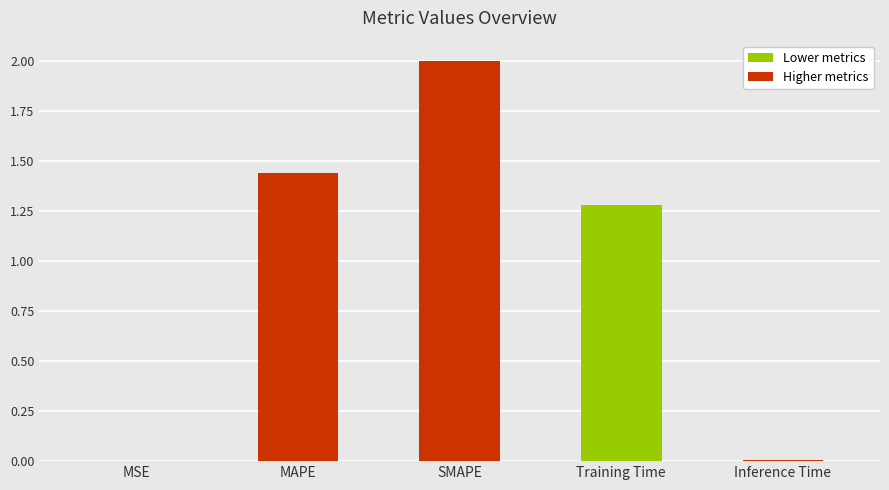

What is the ratio of the value at SMAPE to the value at Training Time?

1.6